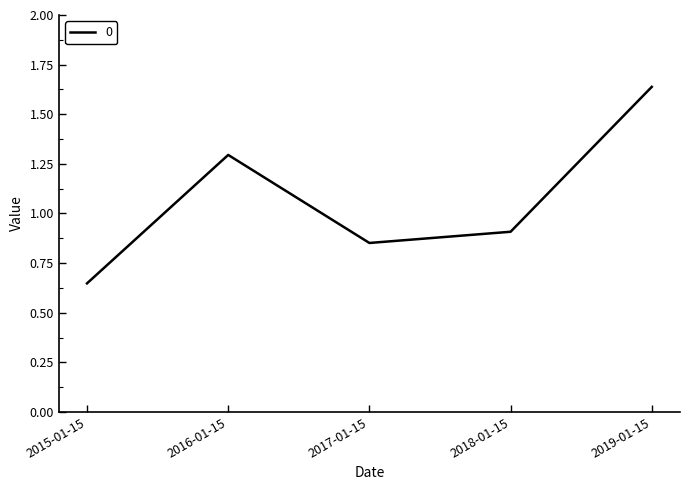

At which category does the chart reach its peak across all series?

2019-01-15